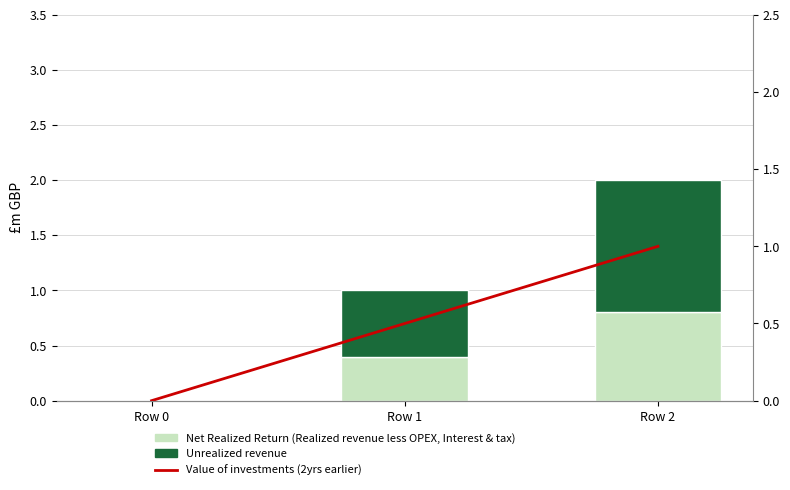

Which series changed the most between Row 0 and Row 1?

Unrealized revenue